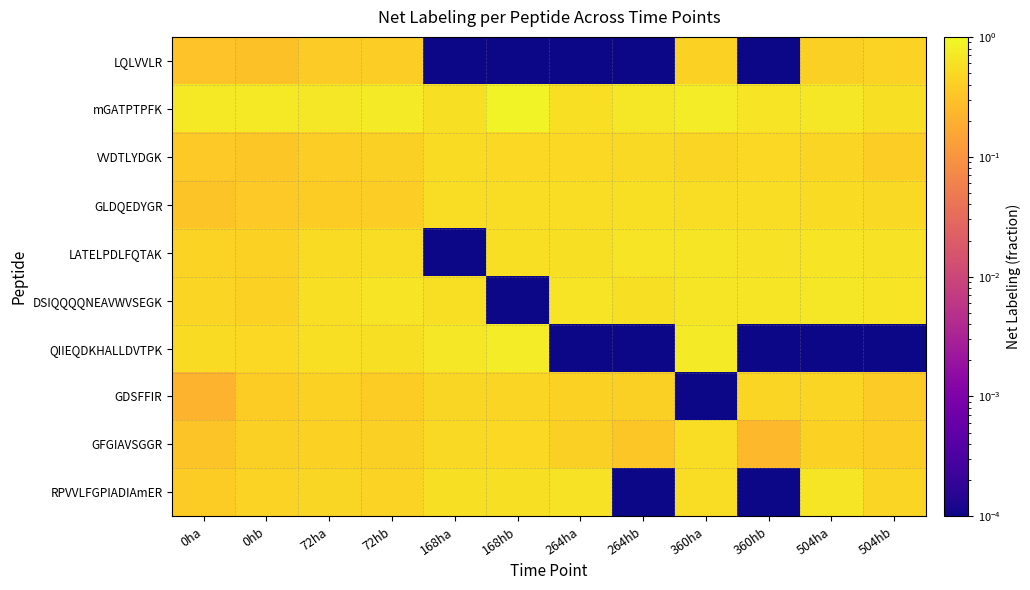

Which series has the widest spread of values?

QIIEQDKHALLDVTPK